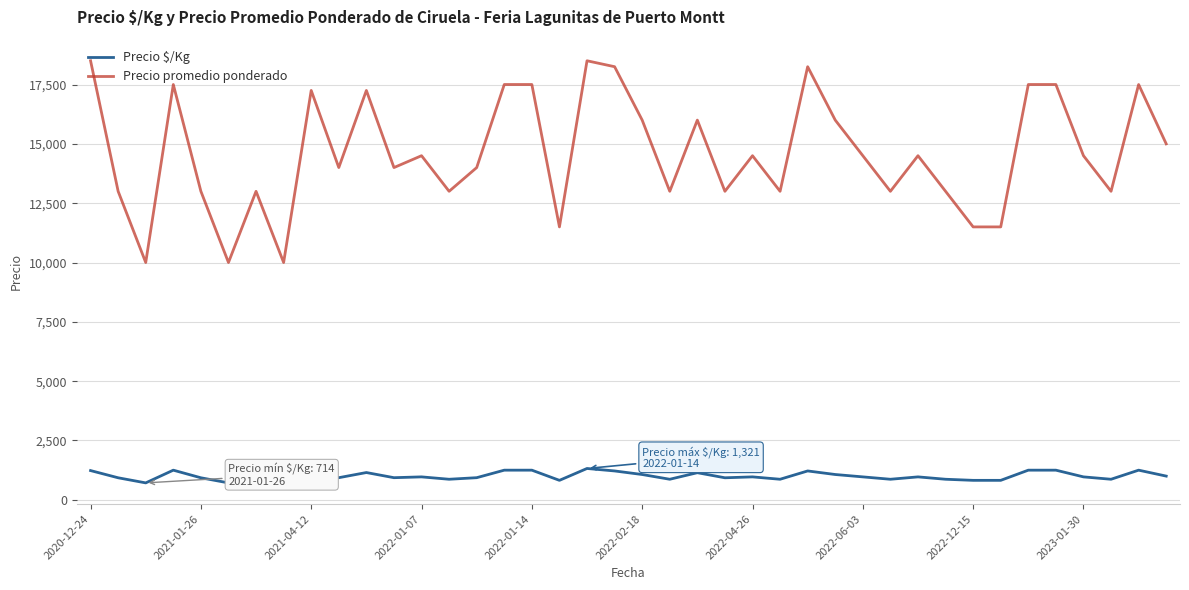

Which series has the largest total across all categories?

Precio promedio ponderado